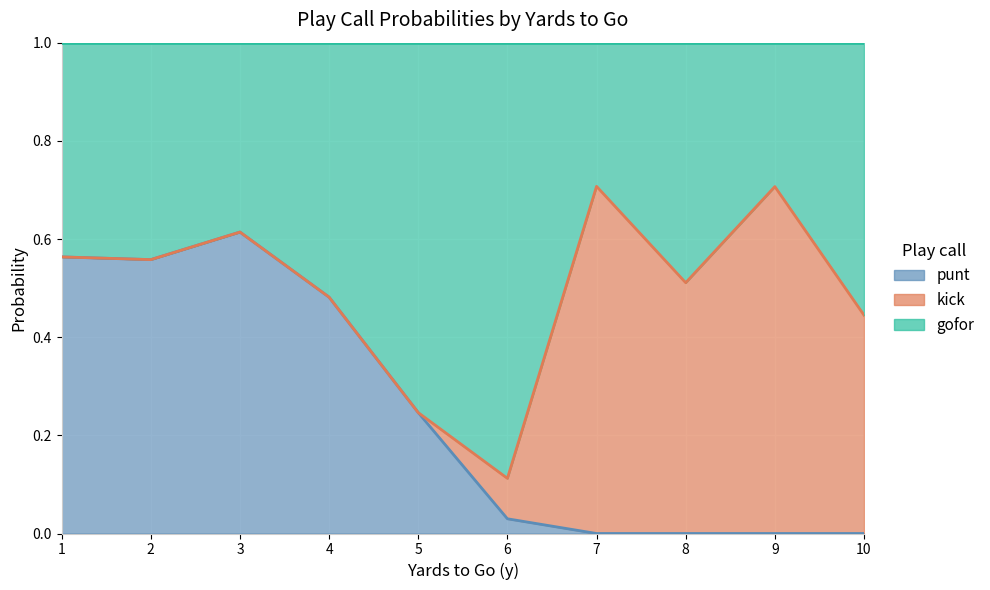

What is the average value of the punt_line series?

0.2